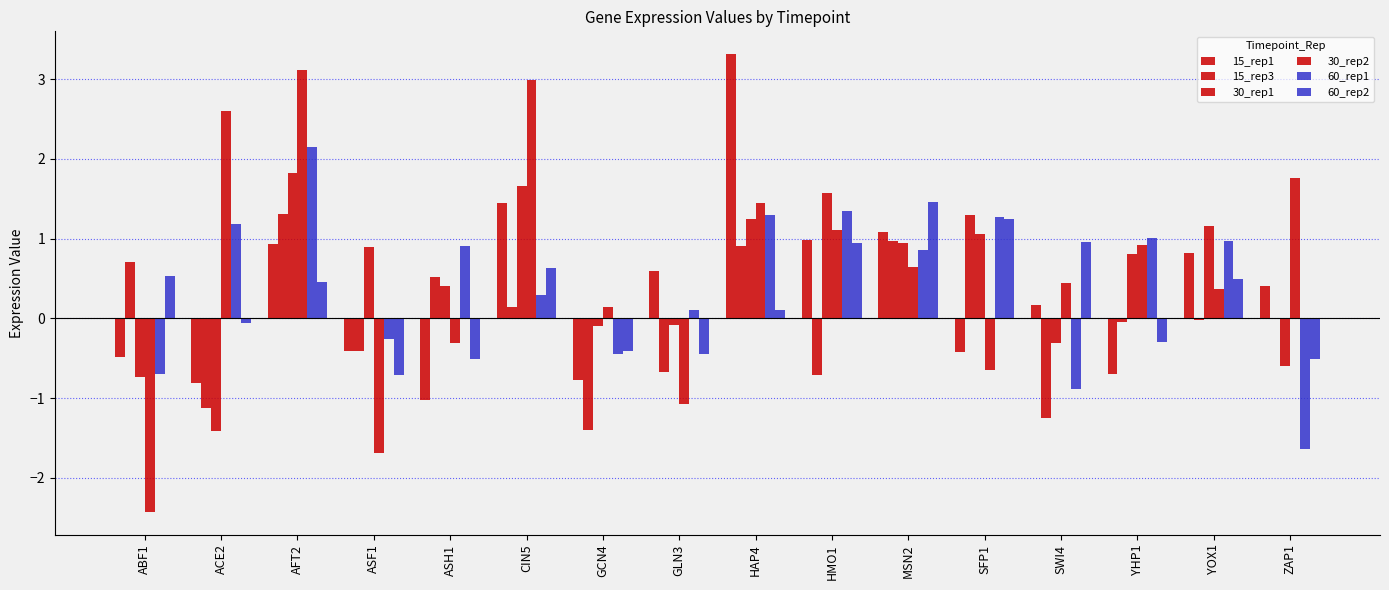

How many series are shown in this chart?

6